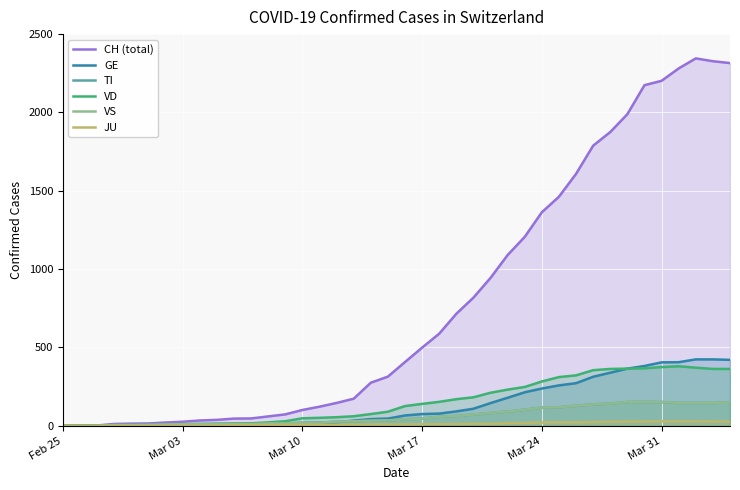

Reading left to right, what are all the values shown in this chart?

CH (total): 0	1	2	12	14	15	21	26	34	38	46	47	60	73	101	122	146	173	275	314	407	499	588	715	818	944	1090	1206	1363	1462	1608	1788	1875	1989	2174	2202	2281	2345	2327	2315
GE: 0	1	1	2	3	3	3	4	4	5	7	7	9	13	18	20	23	33	43	46	66	75	78	92	109	145	179	214	238	258	272	313	339	365	382	405	406	424	424	421
TI: 0	0	0	5	5	6	9	11	12	10	11	11	15	16	19	20	27	29	33	35	41	46	58	63	72	82	91	103	117	118	128	137	142	152	153	152	146	146	146	149
VD: 0	0	0	4	4	4	6	8	11	14	15	16	22	29	48	51	55	61	75	90	126	140	153	170	182	211	231	248	283	311	322	355	363	365	367	375	380	371	363	363
VS: 0	0	0	5	5	6	9	11	12	10	11	11	15	16	19	20	27	29	33	35	41	46	58	63	72	82	91	103	117	118	128	137	142	152	153	152	146	146	146	149
JU: 0	0	0	0	1	1	1	1	1	2	5	5	5	5	5	6	6	8	8	9	9	11	11	12	14	13	18	18	22	23	22	25	27	28	28	29	29	29	28	27